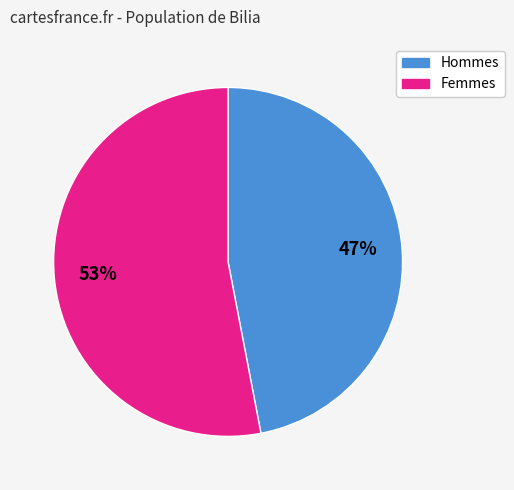

To the nearest percent, what is the average slice percentage?

50%